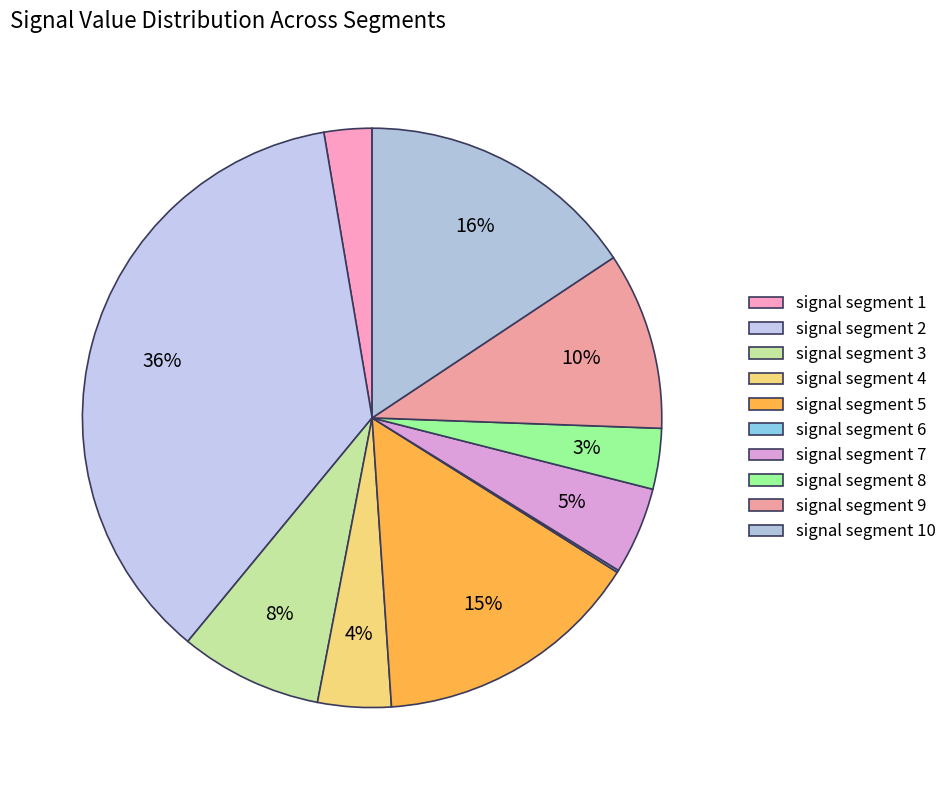

Is it true that signal segment 8 is 3% of the pie?

True